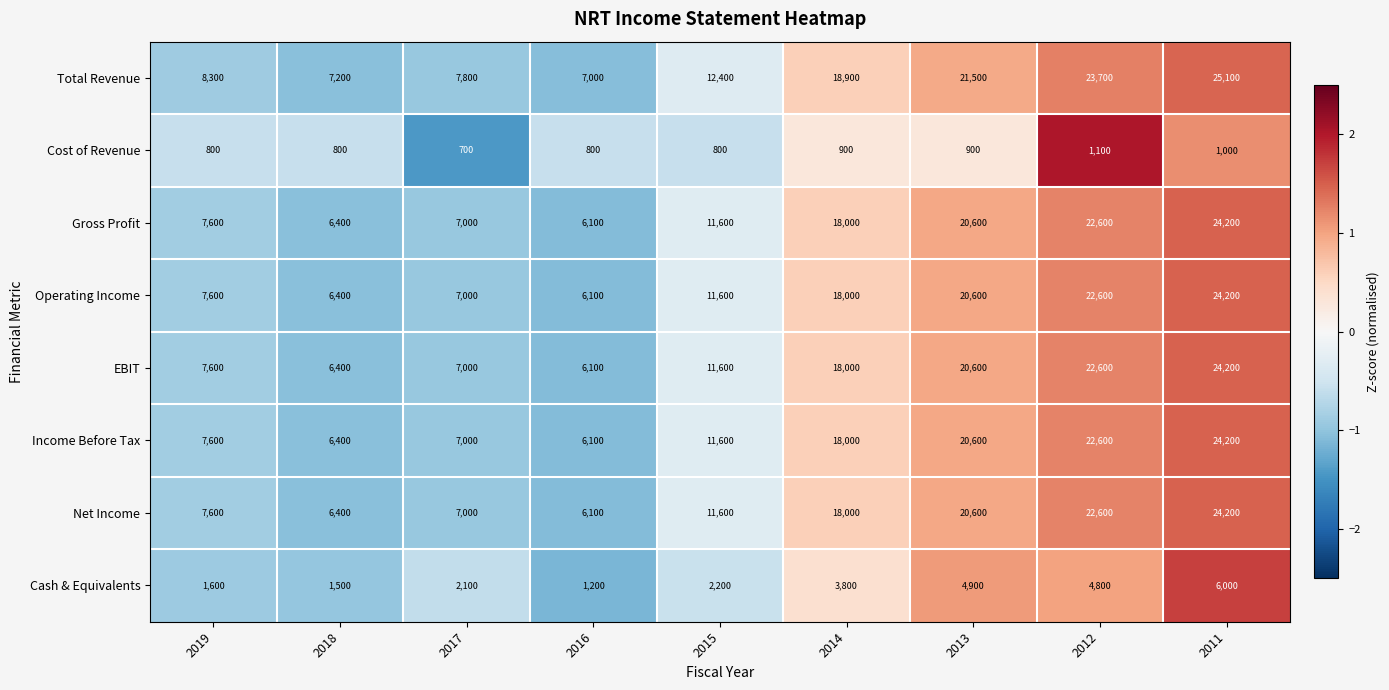

Rank the categories by Income Before Tax value from lowest to highest.

2016, 2018, 2017, 2019, 2015, 2014, 2013, 2012, 2011